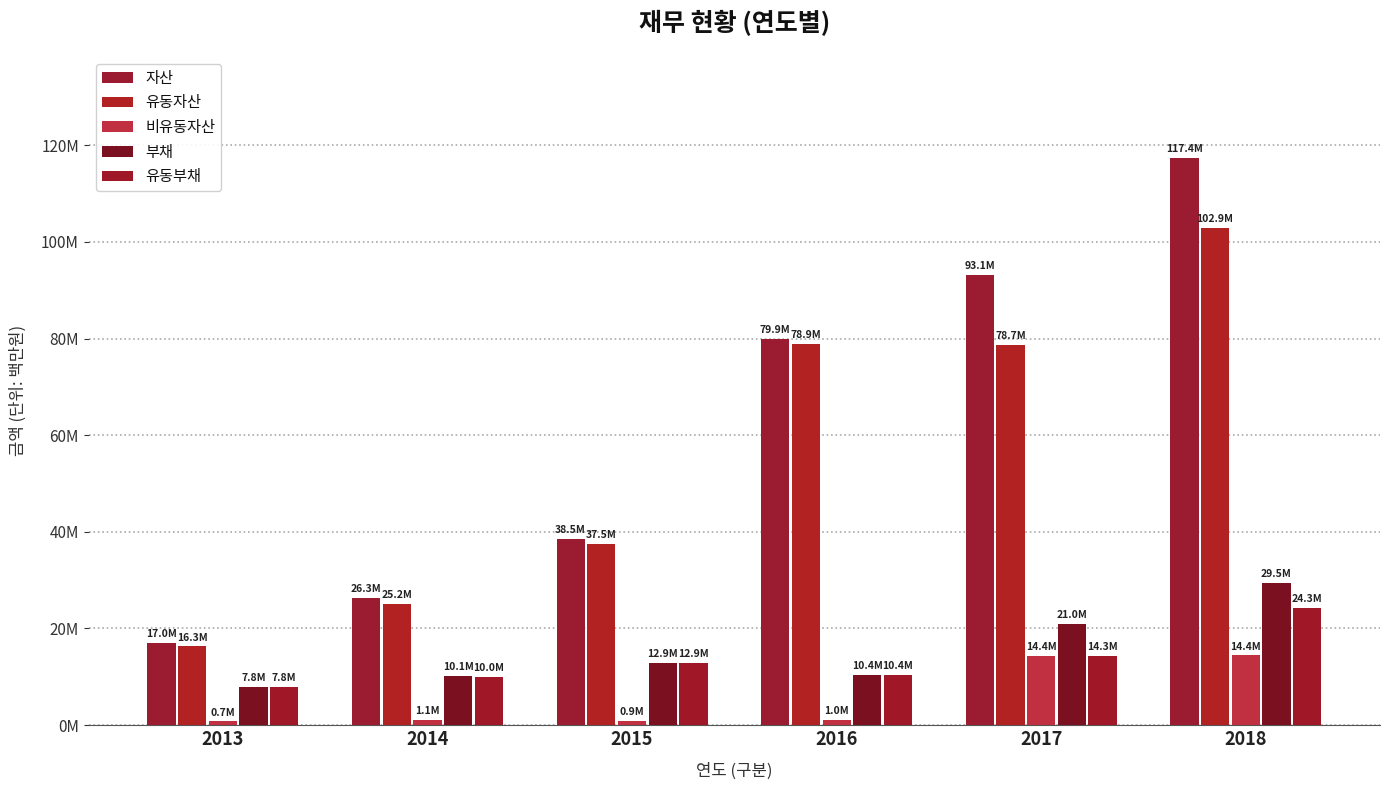

Rank the series by their maximum value, from highest to lowest.

자산, 유동자산, 부채, 유동부채, 비유동자산